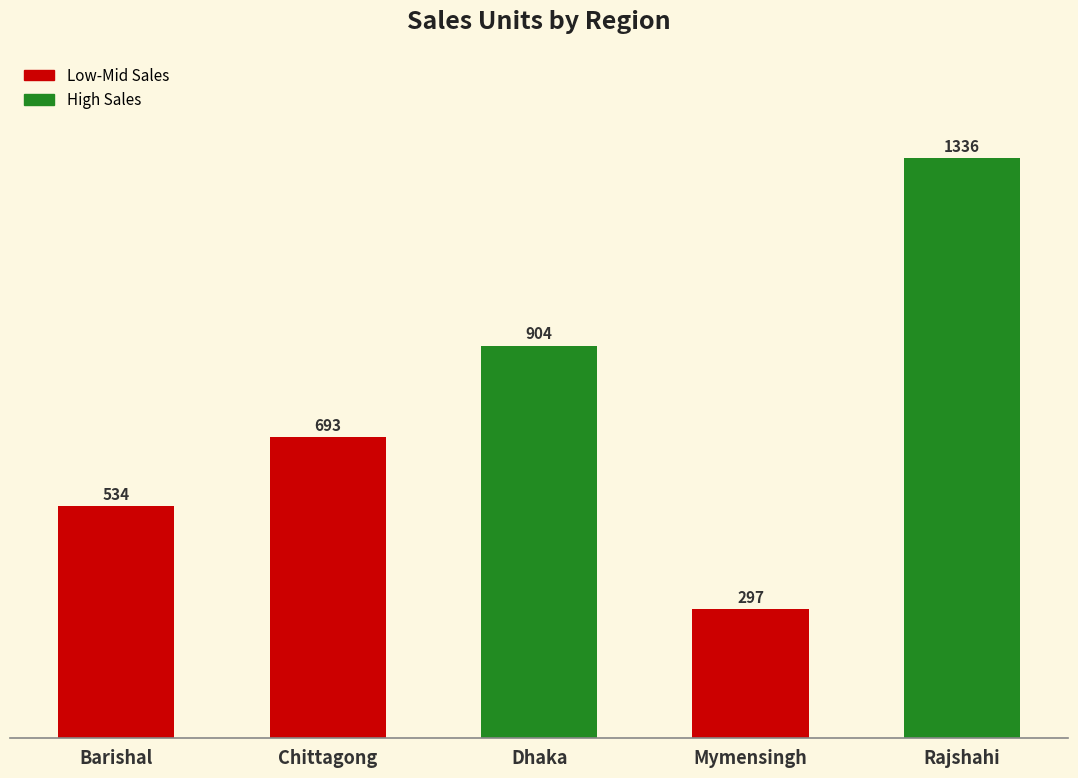

Is it true that the value at Barishal is 115?

False